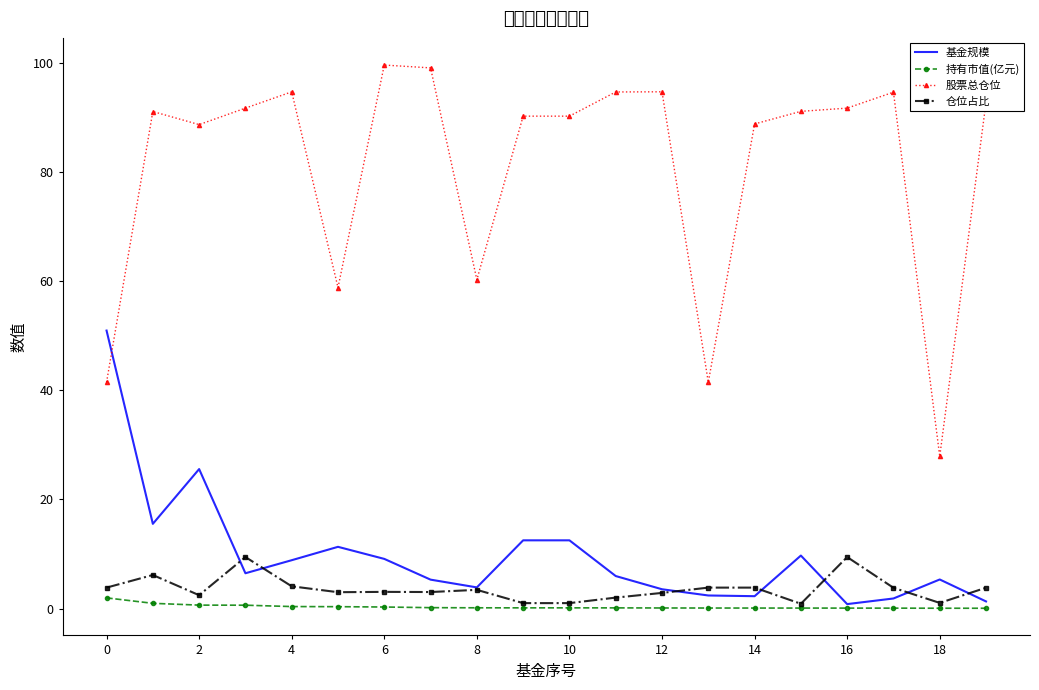

What is the maximum value for 仓位占比?

9.4